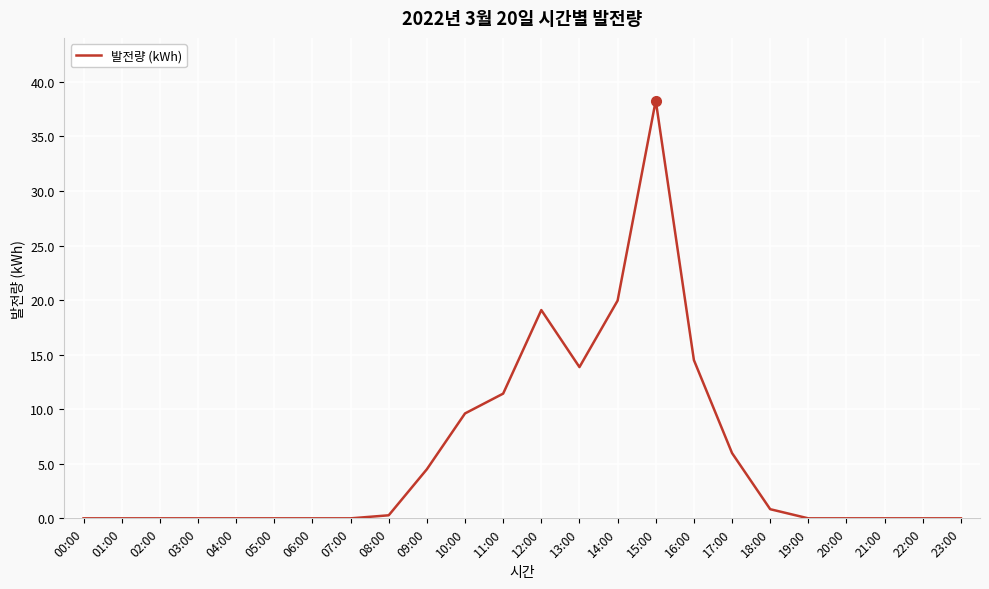

What is the difference between the maximum and minimum values?

38.3